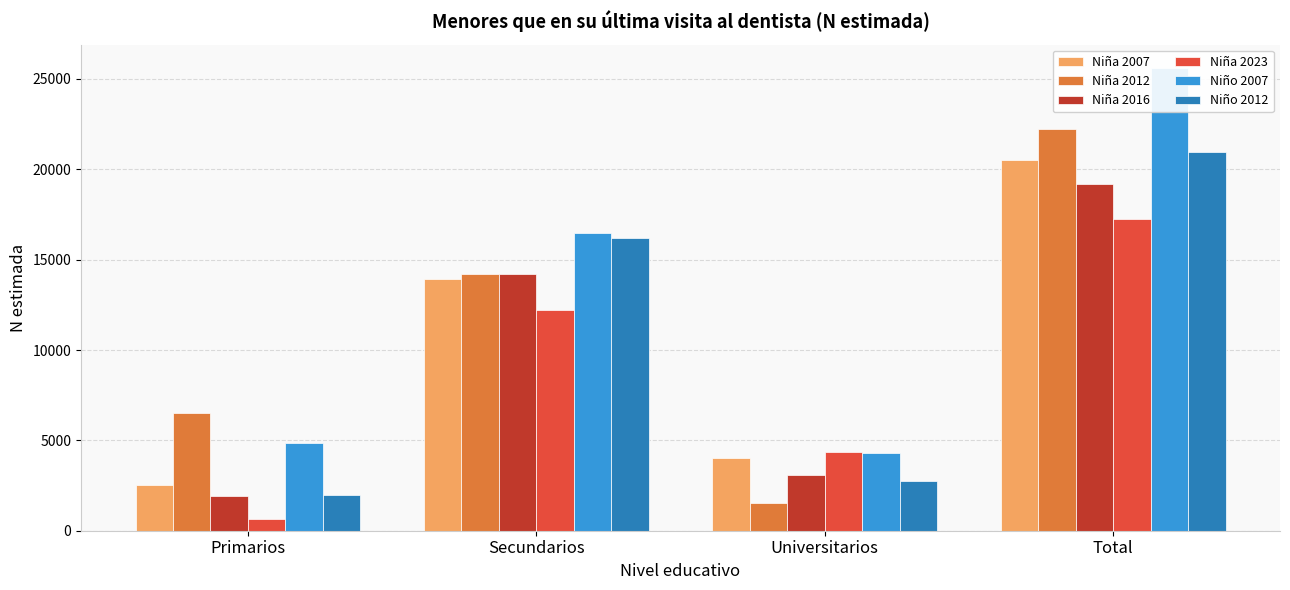

What is the label of the 2nd bar from the left?

Secundarios